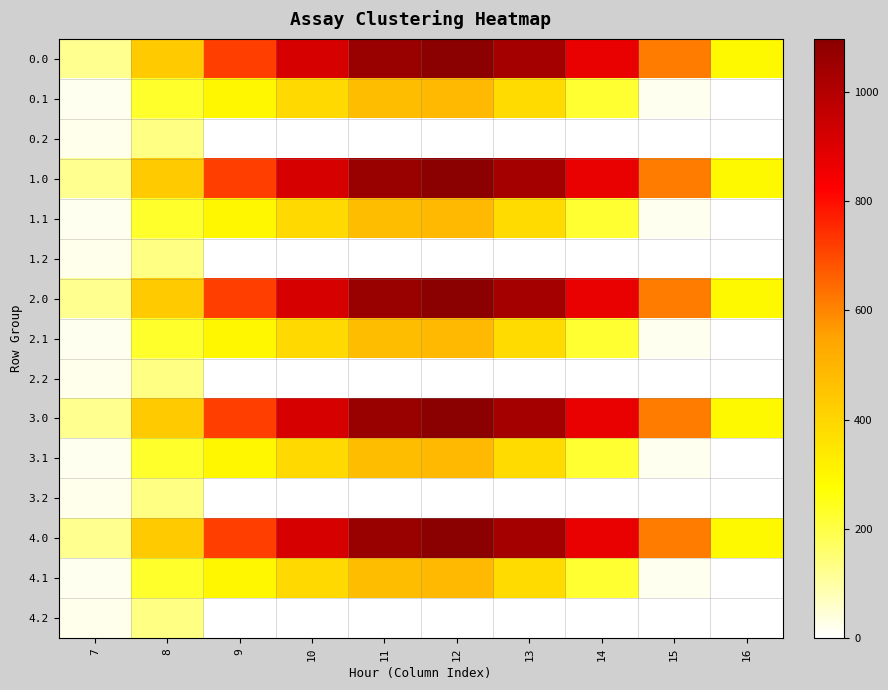

Between 13 and 7, which is larger?

13